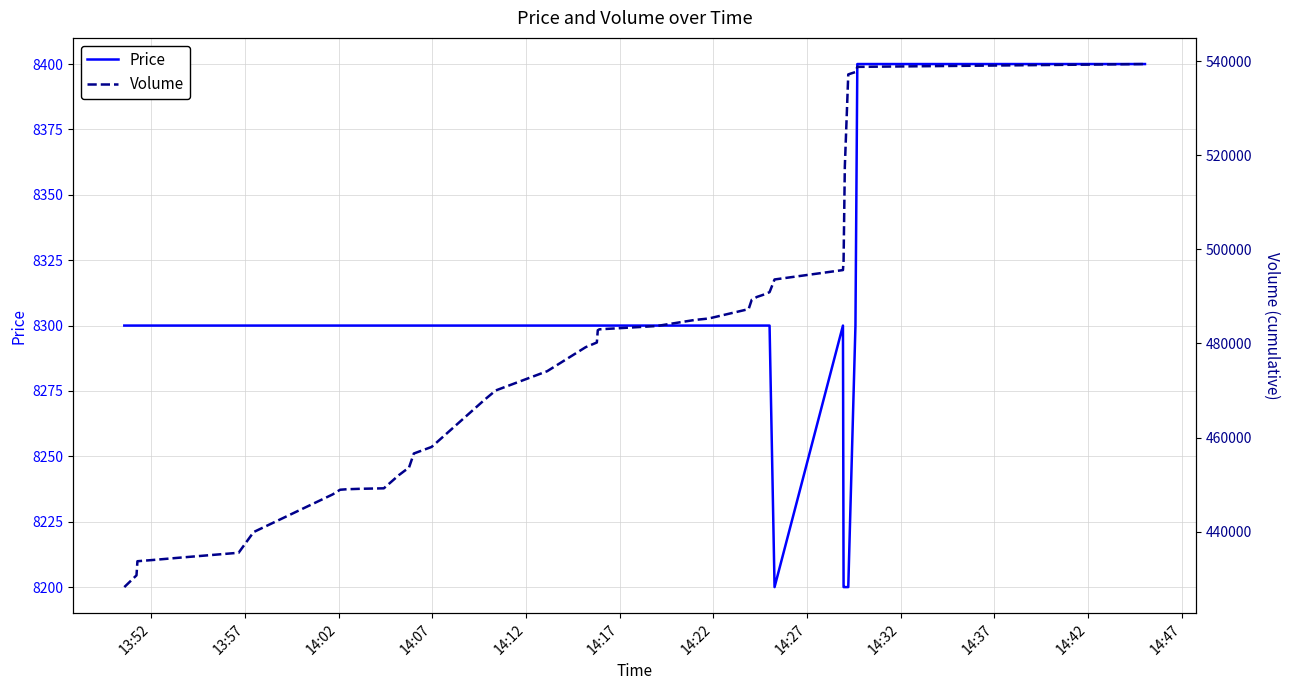

True or false: Price has a value of 14782 at 28.

False